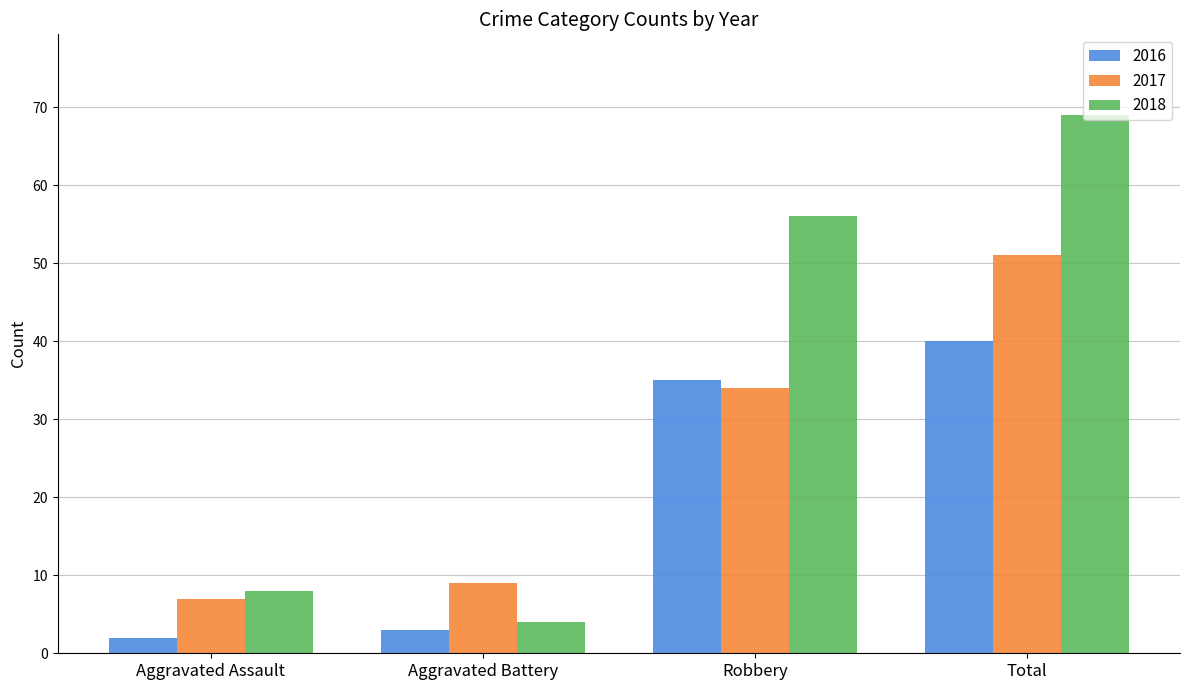

Are the bars grouped side by side (vs. stacked)?

Yes